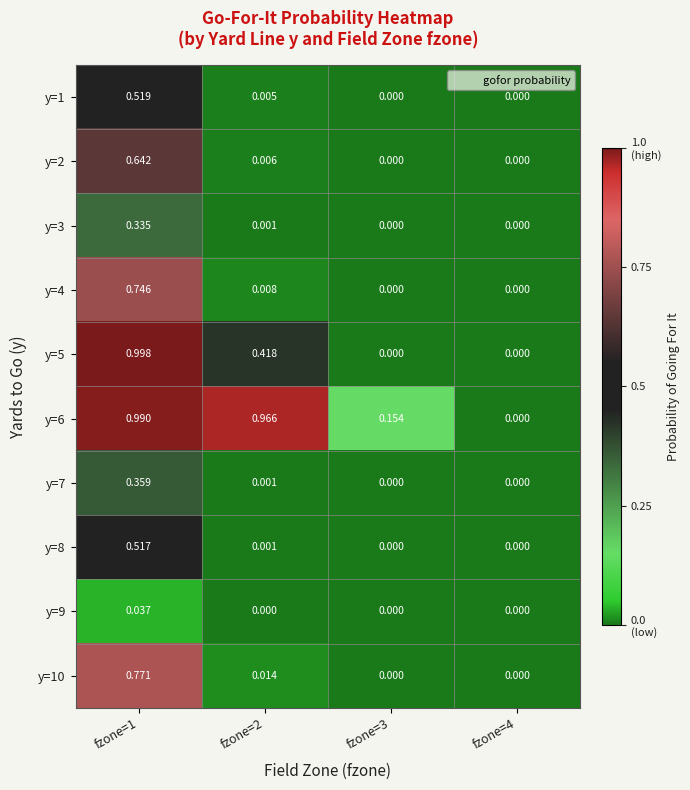

Is the value of y=9 at fzone=3 greater than the value of y=3 at fzone=2?

No